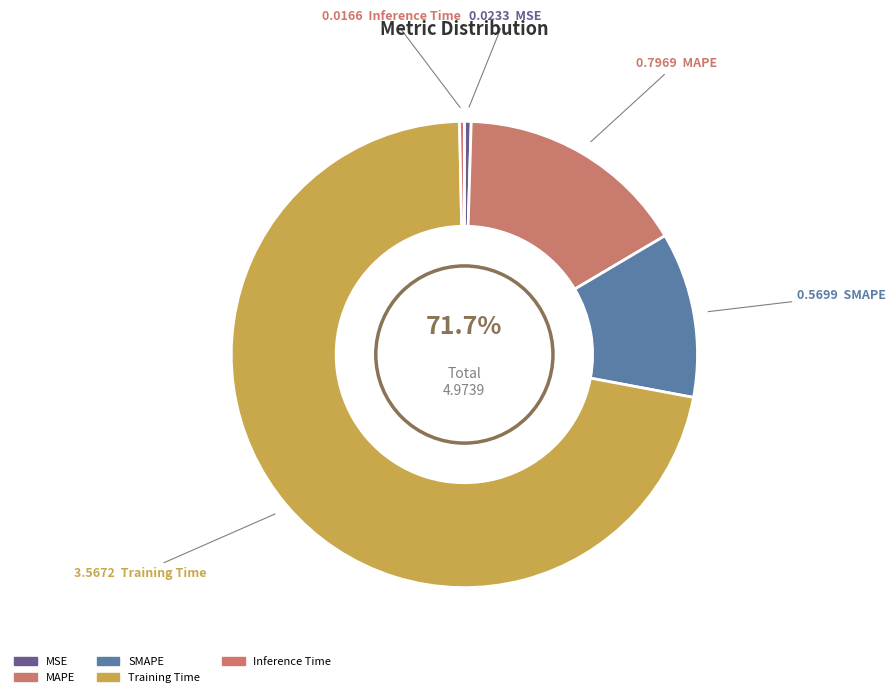

The Inference Time slice represents 1% of the pie. True or false?

False